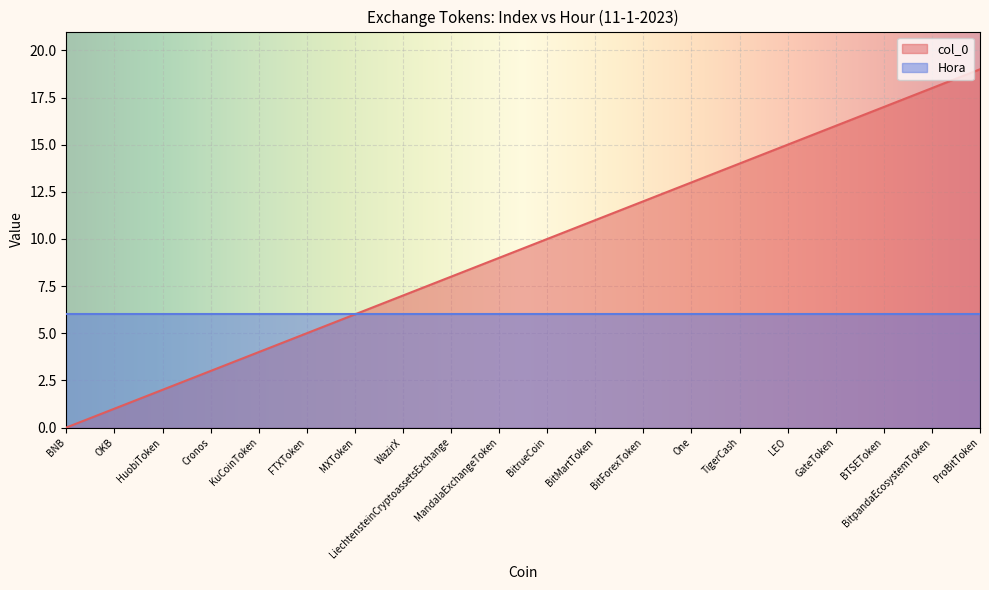

What is the ratio of the value at MandalaExchangeToken to the value at BitrueCoin?

0.9